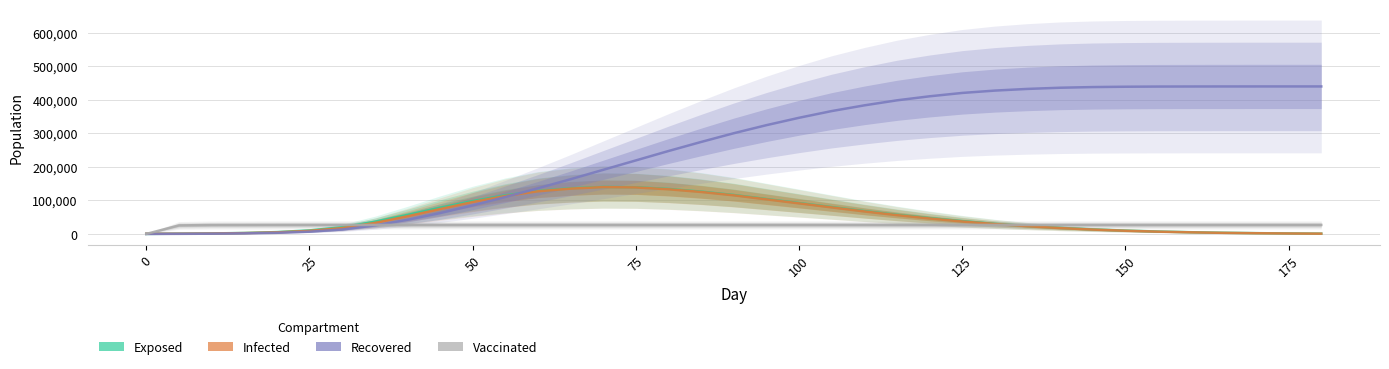

Which series ends up on top after the final intersection of Vaccinated and Exposed?

Vaccinated